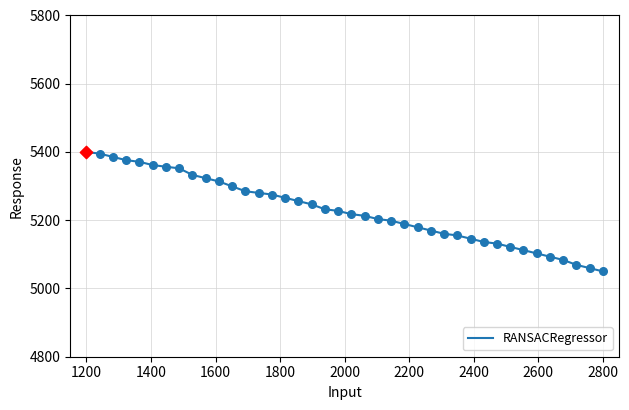

What is the greatest value displayed?

5400.0